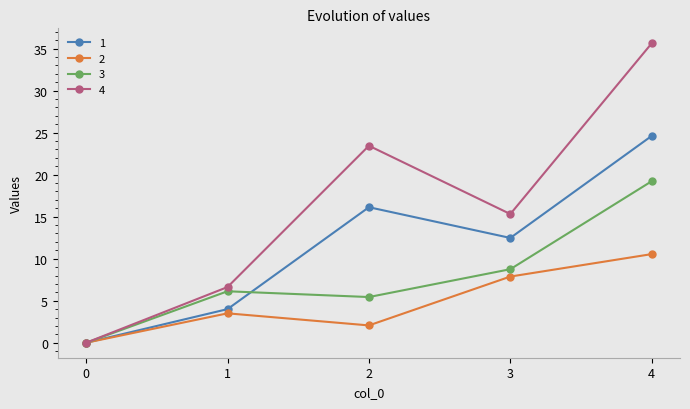

Count the number of data series in this chart.

4